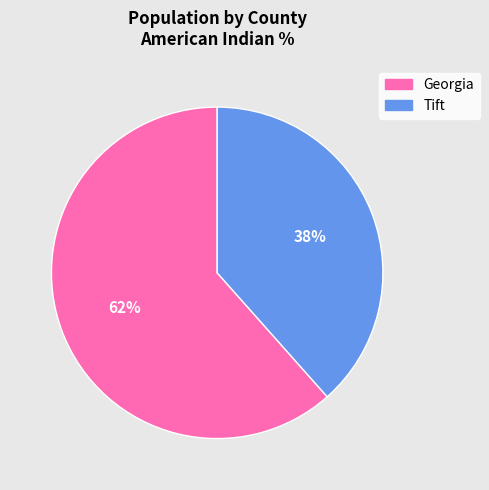

To the nearest percent, what is the average slice percentage?

50%